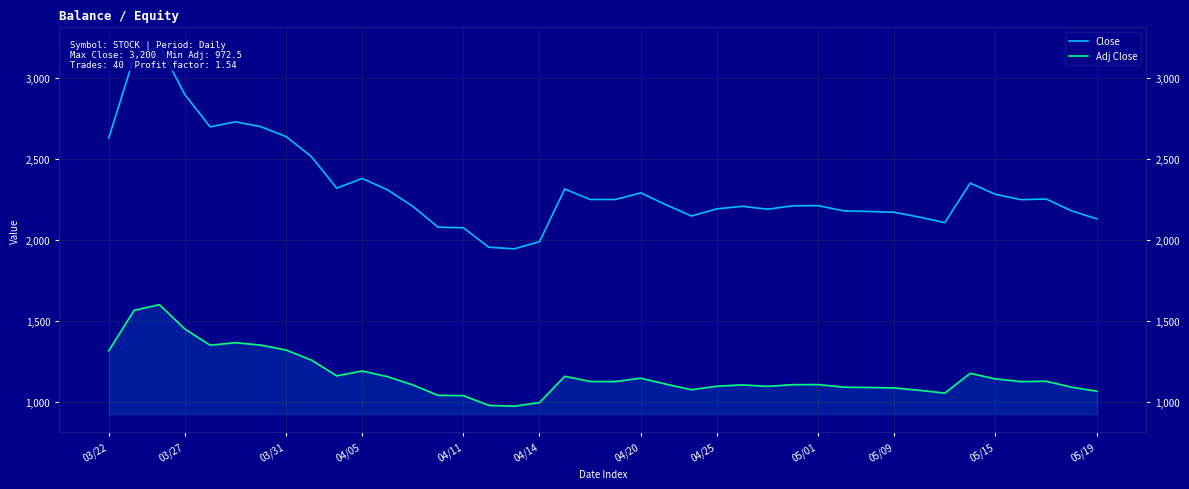

Which series has the largest range (max minus min)?

Close